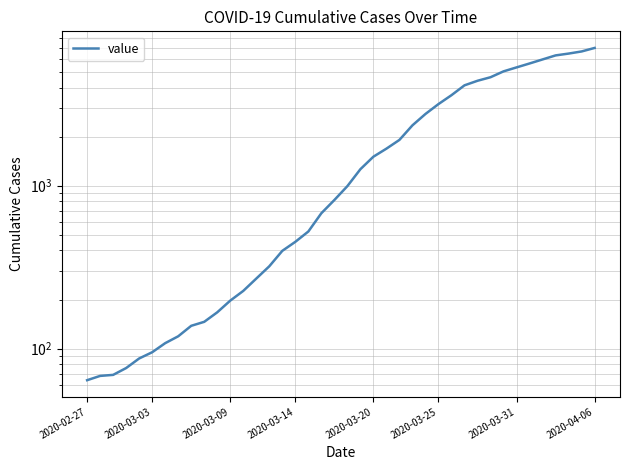

Reading left to right, list all the values displayed in this chart.

64	68	69	76	87	95	108	119	138	146	167	197	226	269	320	398	452	523	677	816	993	1261	1505	1686	1908	2344	2752	3165	3589	4125	4399	4625	5025	5314	5617	5947	6295	6460	6657	6995